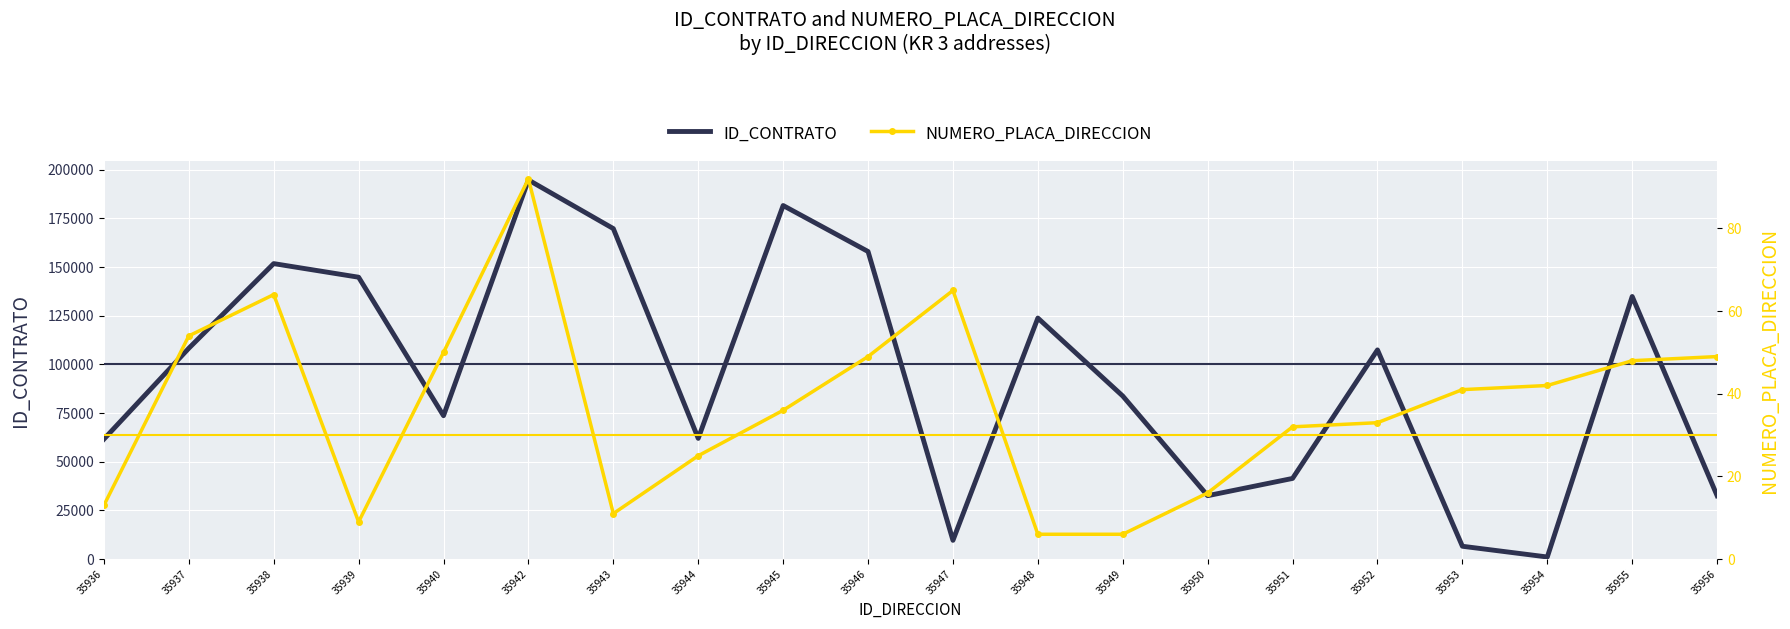

What is the sum of the ID_CONTRATO values at 35938 and 35953?

158377